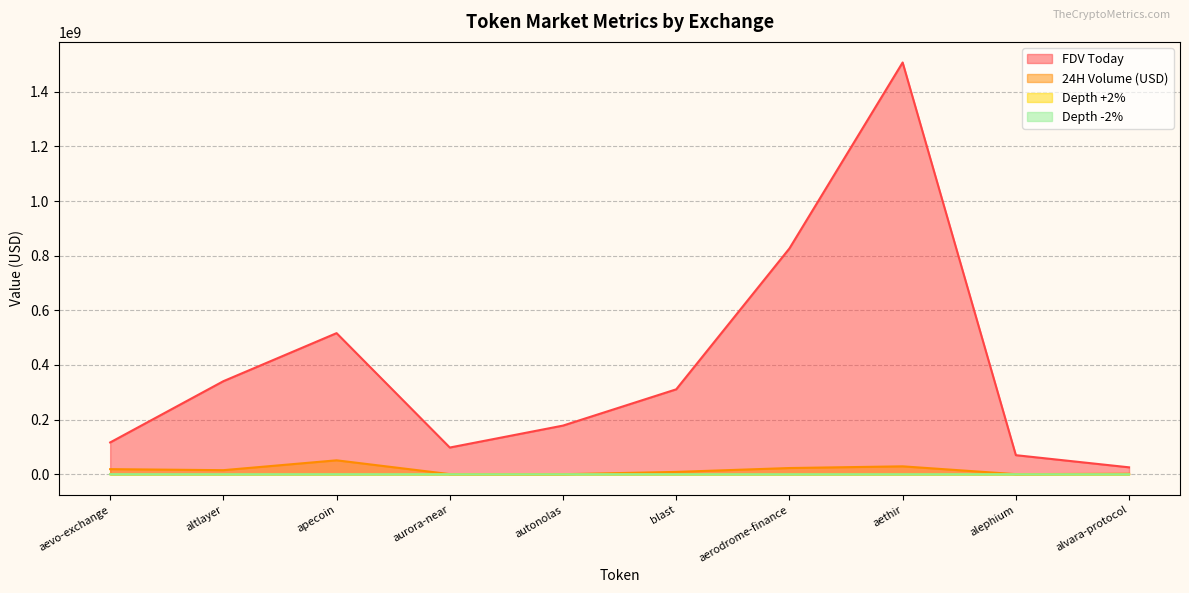

The 24H Volume (USD) series shows 29089707.0 at aethir. True or false?

True